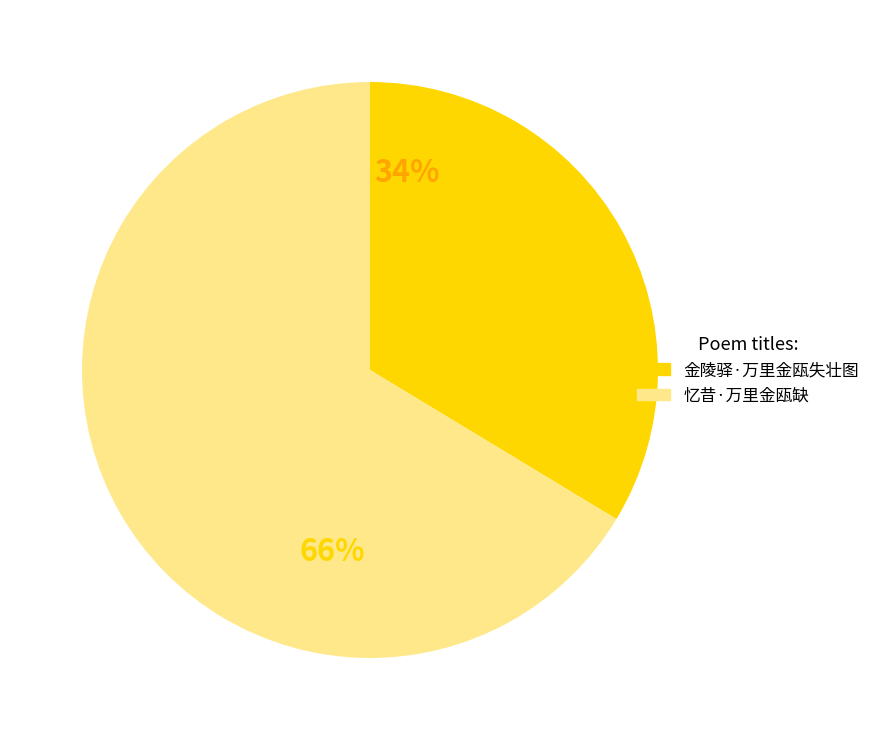

Rank the categories by value from highest to lowest.

忆昔·万里金瓯缺, 金陵驿·万里金瓯失壮图